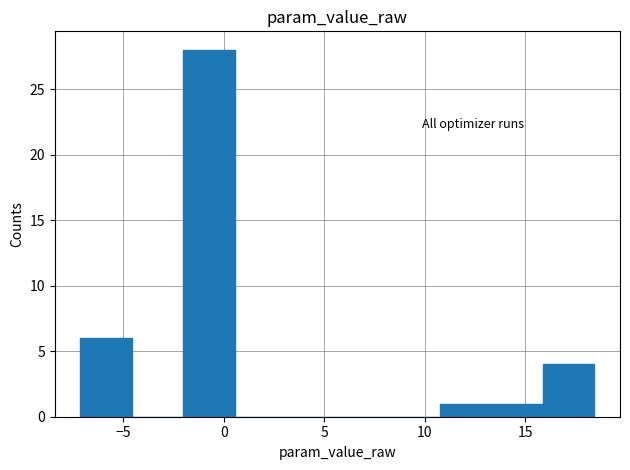

Which range on the x-axis has the tallest bar?

-2.0 to 0.5